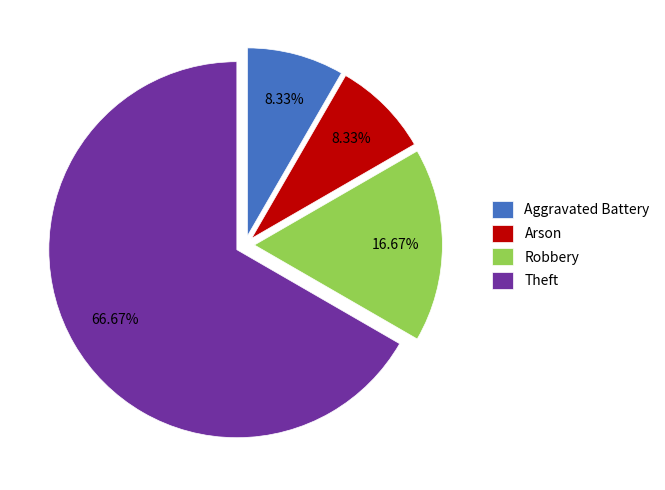

What is the ratio of the value at Aggravated Battery to the value at Arson?

1.0